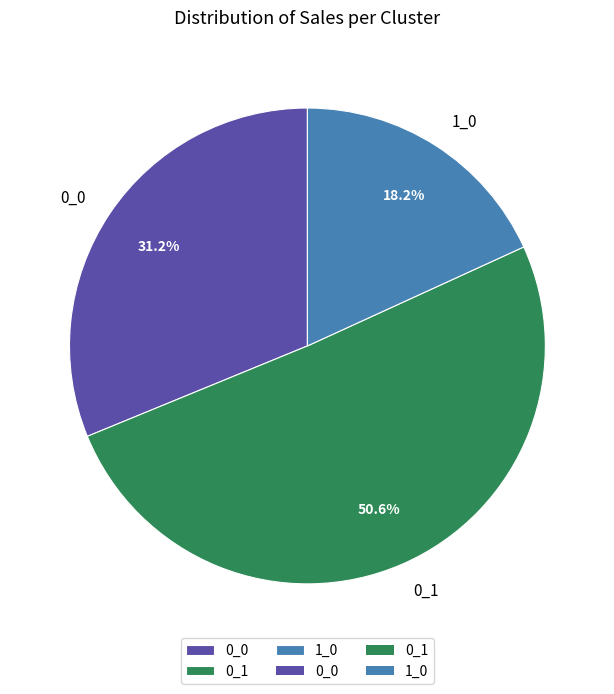

To the nearest percent, what is the combined percentage of 0_1 and 1_0?

69%